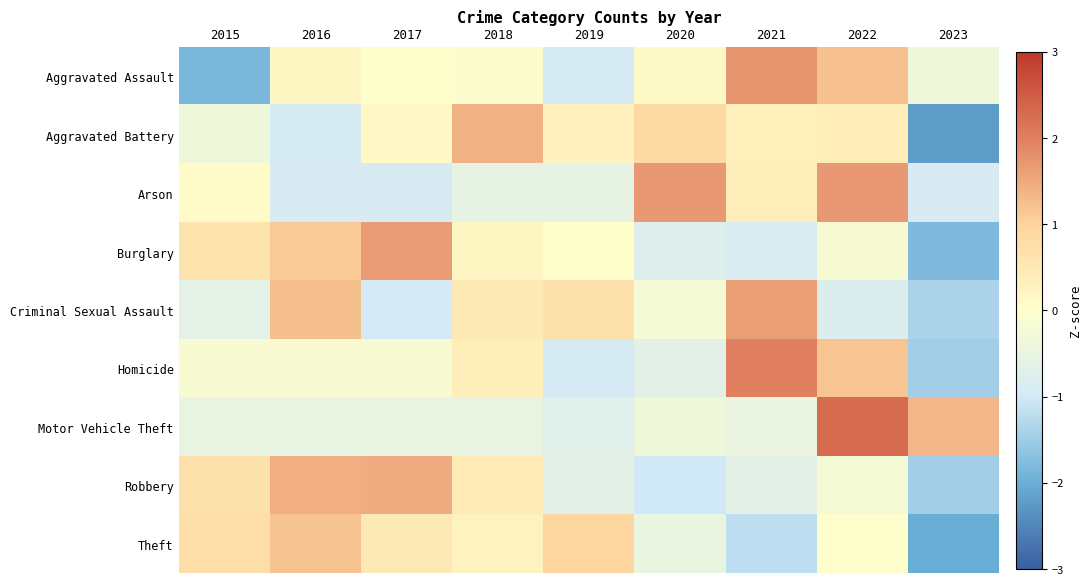

Reading left to right, transcribe all the data shown in this chart.

Aggravated Assault: 2015=-1.8	2016=0.2	2017=-0.0	2018=-0.1	2019=-1.0	2020=0.1	2021=1.7	2022=1.2	2023=-0.4
Aggravated Battery: 2015=-0.4	2016=-0.9	2017=0.1	2018=1.4	2019=0.3	2020=0.9	2021=0.4	2022=0.4	2023=-2.2
Arson: 2015=0.1	2016=-0.9	2017=-0.9	2018=-0.6	2019=-0.6	2020=1.7	2021=0.4	2022=1.7	2023=-0.9
Burglary: 2015=0.6	2016=1.1	2017=1.6	2018=0.2	2019=0.0	2020=-0.8	2021=-0.9	2022=-0.2	2023=-1.8
Criminal Sexual Assault: 2015=-0.6	2016=1.3	2017=-1.0	2018=0.5	2019=0.7	2020=-0.3	2021=1.6	2022=-0.8	2023=-1.4
Homicide: 2015=-0.1	2016=-0.1	2017=-0.1	2018=0.4	2019=-0.9	2020=-0.7	2021=2.0	2022=1.2	2023=-1.5
Motor Vehicle Theft: 2015=-0.5	2016=-0.5	2017=-0.5	2018=-0.5	2019=-0.7	2020=-0.4	2021=-0.5	2022=2.3	2023=1.3
Robbery: 2015=0.7	2016=1.4	2017=1.5	2018=0.5	2019=-0.7	2020=-1.0	2021=-0.7	2022=-0.2	2023=-1.5
Theft: 2015=0.8	2016=1.2	2017=0.5	2018=0.3	2019=1.0	2020=-0.5	2021=-1.2	2022=-0.0	2023=-2.0